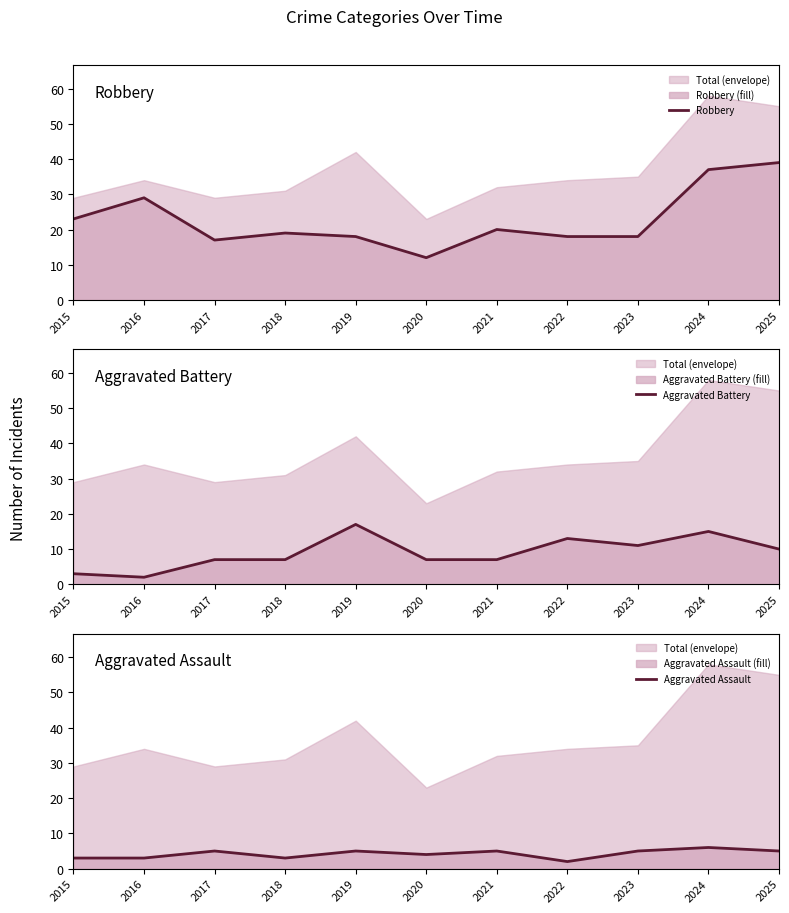

What is the difference between the Aggravated Battery values at 2015 and 2016?

1